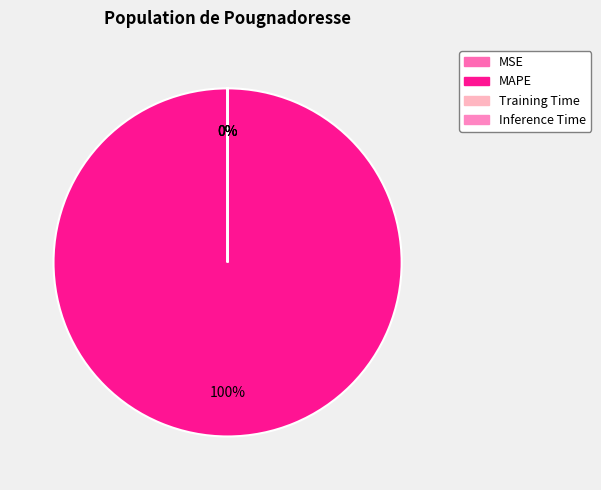

Count the number of slices in the pie.

4